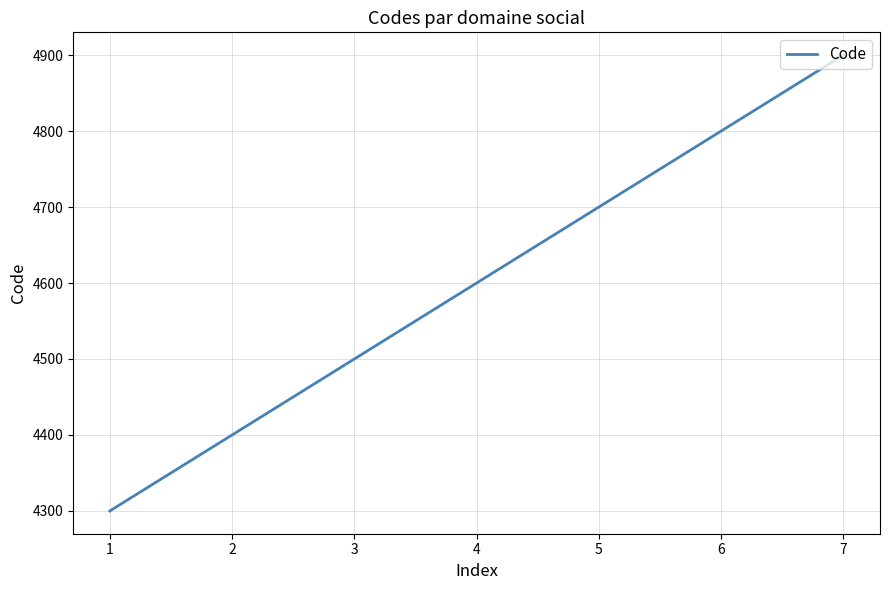

What is the average value?

4600